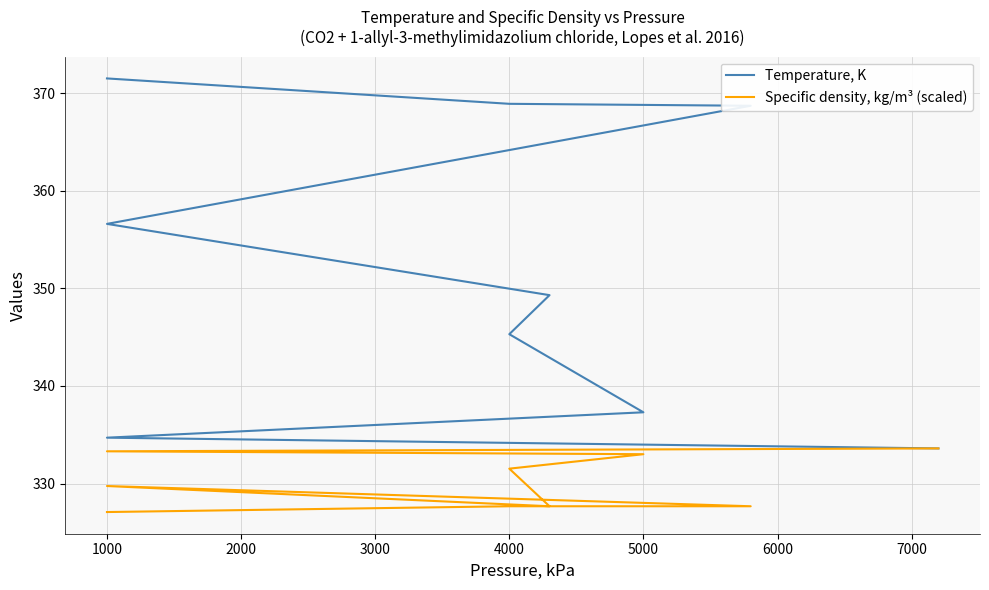

What is the difference between the maximum and second lowest values in the Specific density, kg/m³ (scaled) series?

5.9